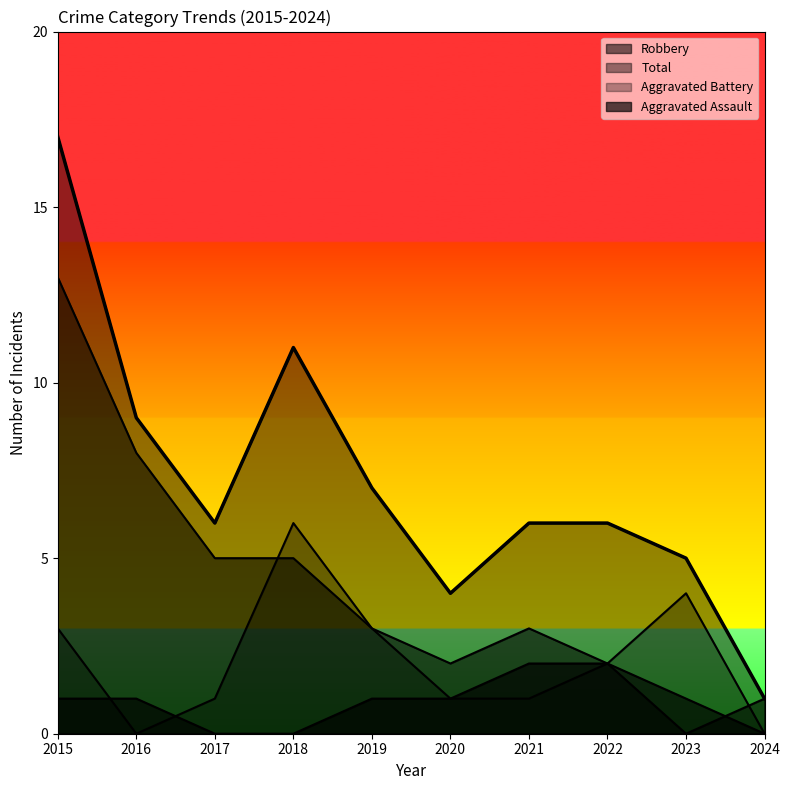

Where is Aggravated Battery nearest to the value 3?

2015